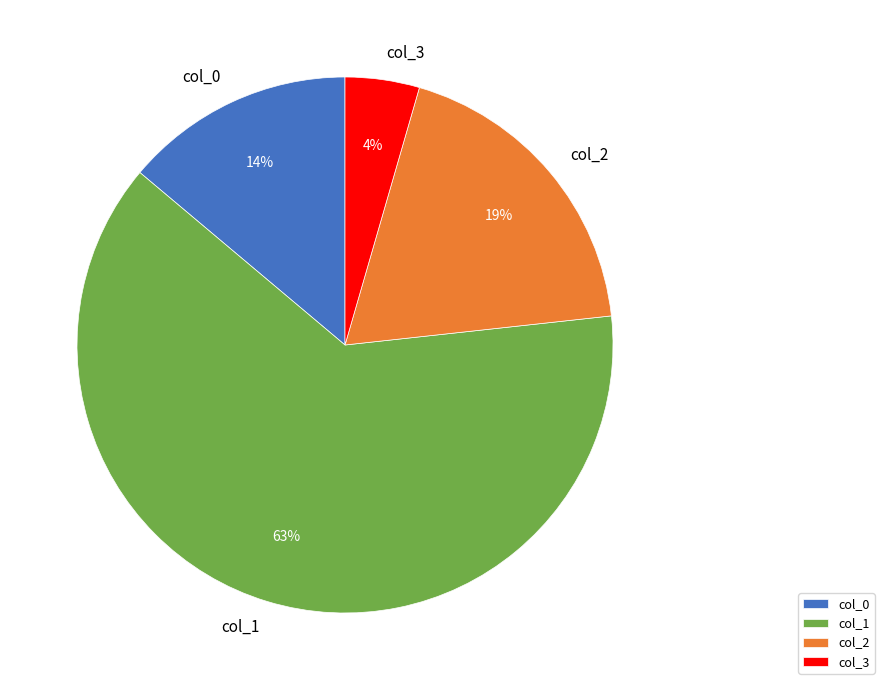

Is the sum of col_2 and col_3 greater than half?

No